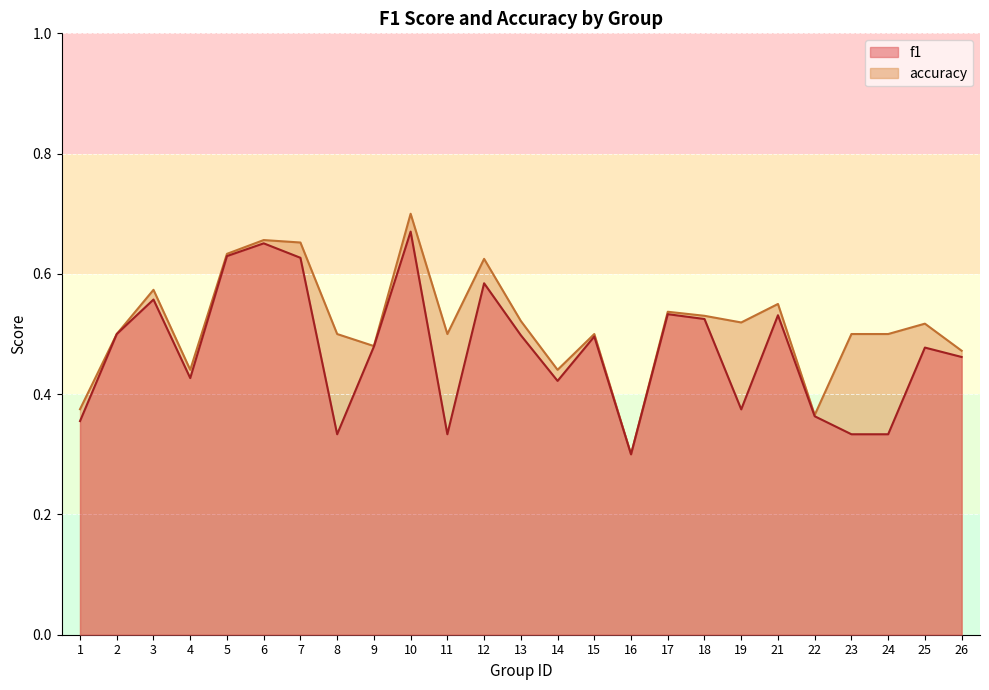

Between 19 and 23, which is larger?

19